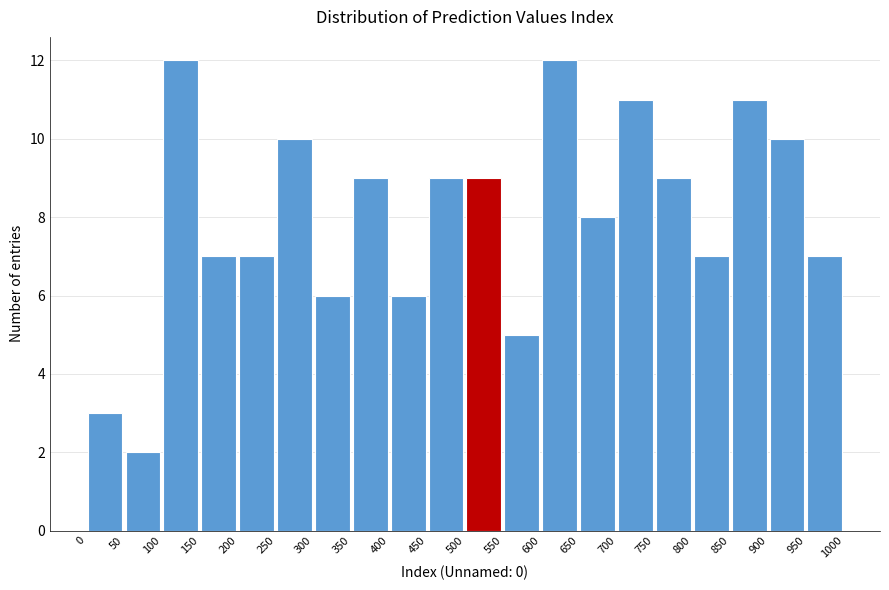

Reading left to right, transcribe this chart: for each bar, give the range it covers on the x-axis and its height. The values are not printed on the chart, so give them approximately, as read against the axis.

0 to 50: 3
50 to 100: 2
100 to 150: 12
150 to 200: 7
200 to 250: 7
250 to 300: 10
300 to 350: 6
350 to 400: 9
400 to 450: 6
450 to 500: 9
500 to 550: 9
550 to 600: 5
600 to 650: 12
650 to 700: 8
700 to 750: 11
750 to 800: 9
800 to 850: 7
850 to 900: 11
900 to 950: 10
950 to 1000: 7